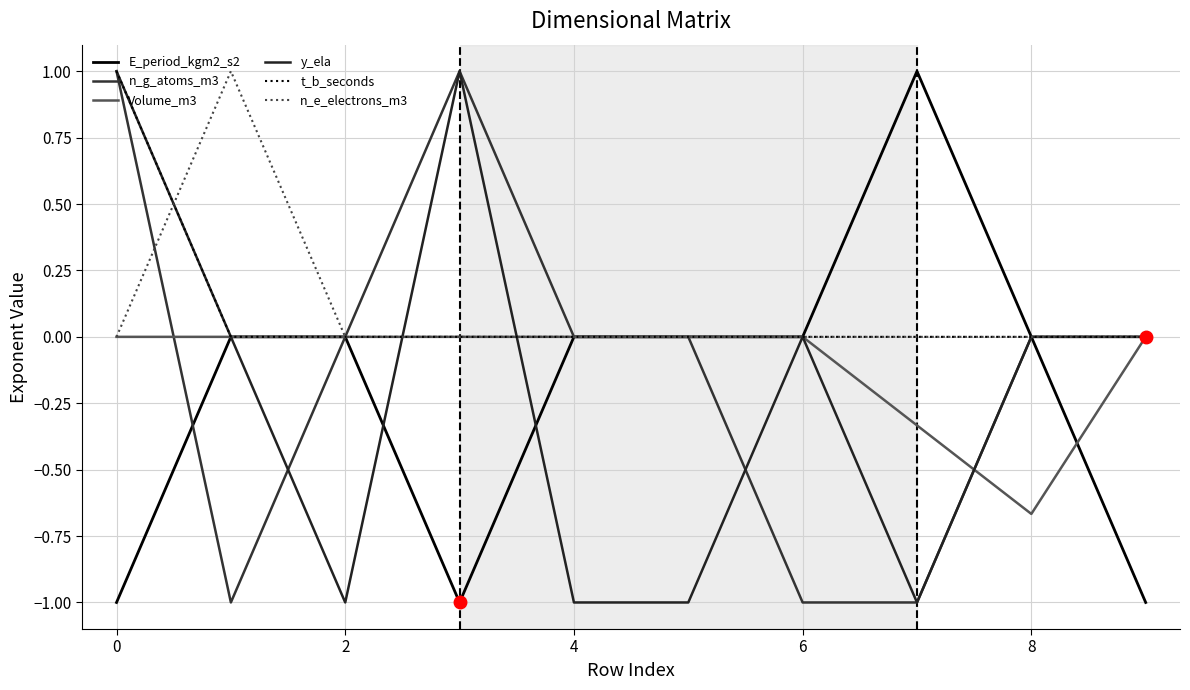

At which category does Volume_m3 reach its first local valley?

8